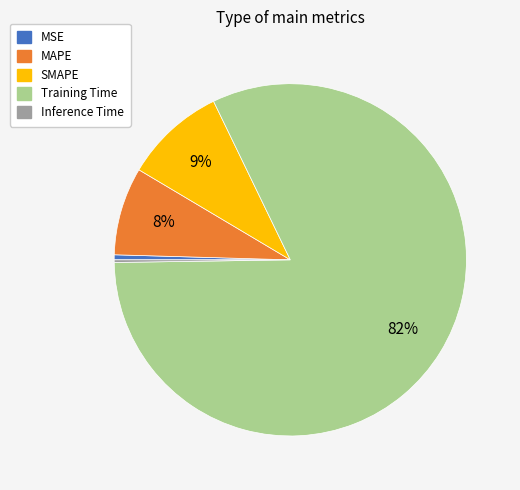

Does any single category account for the majority?

Yes